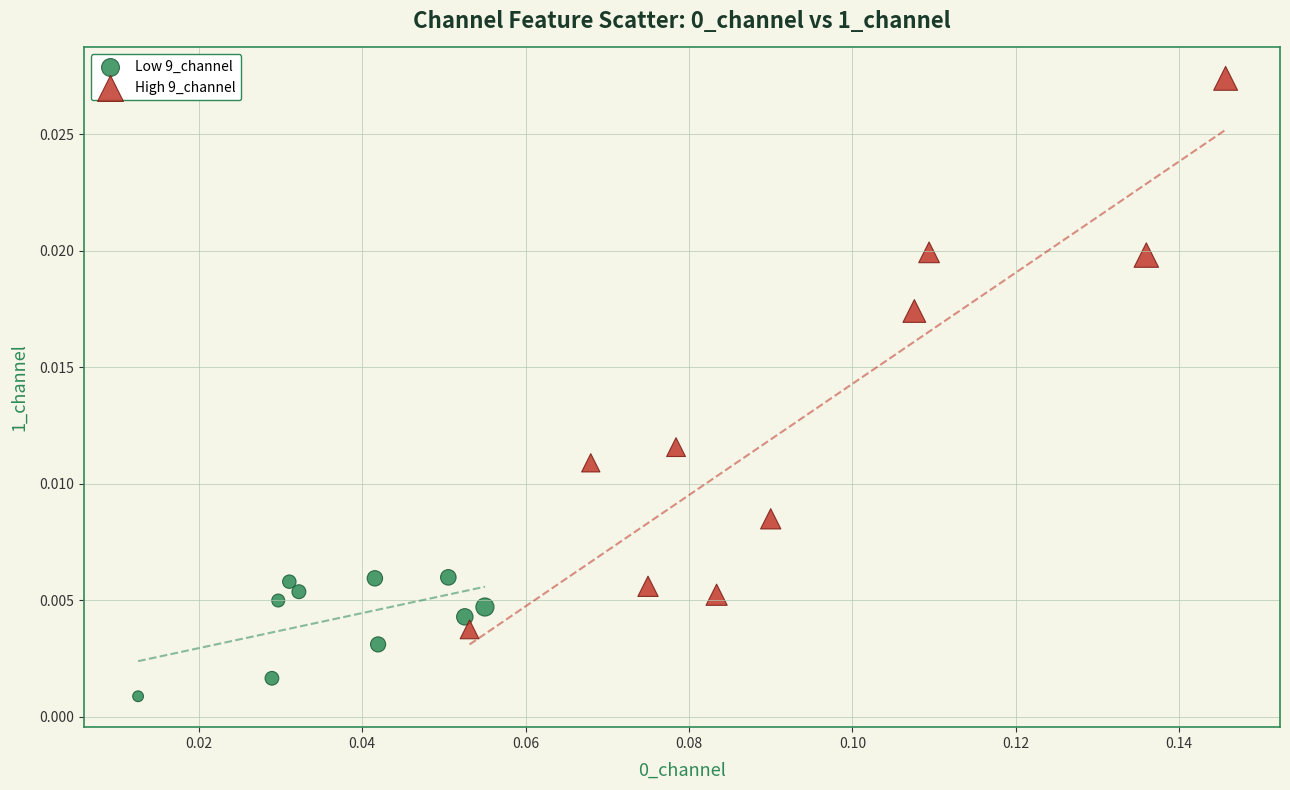

Which series reaches the maximum Y coordinate?

High 9_channel